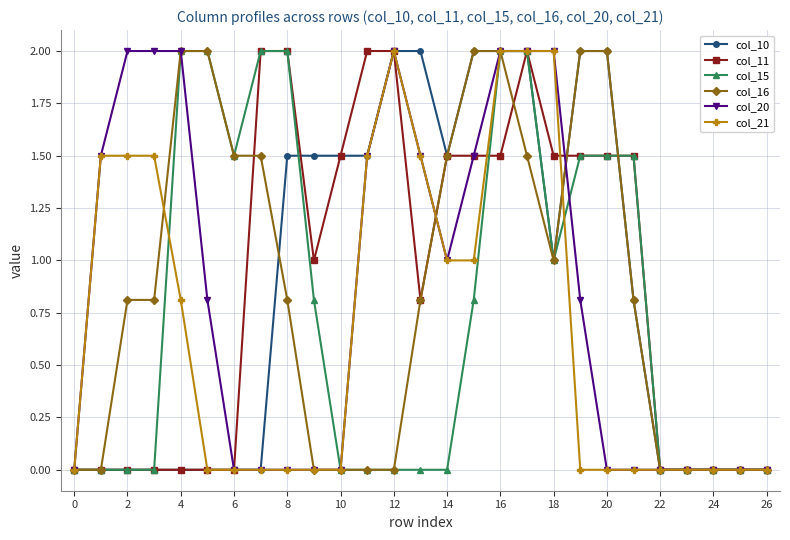

What is the maximum value for col_16?

2.0